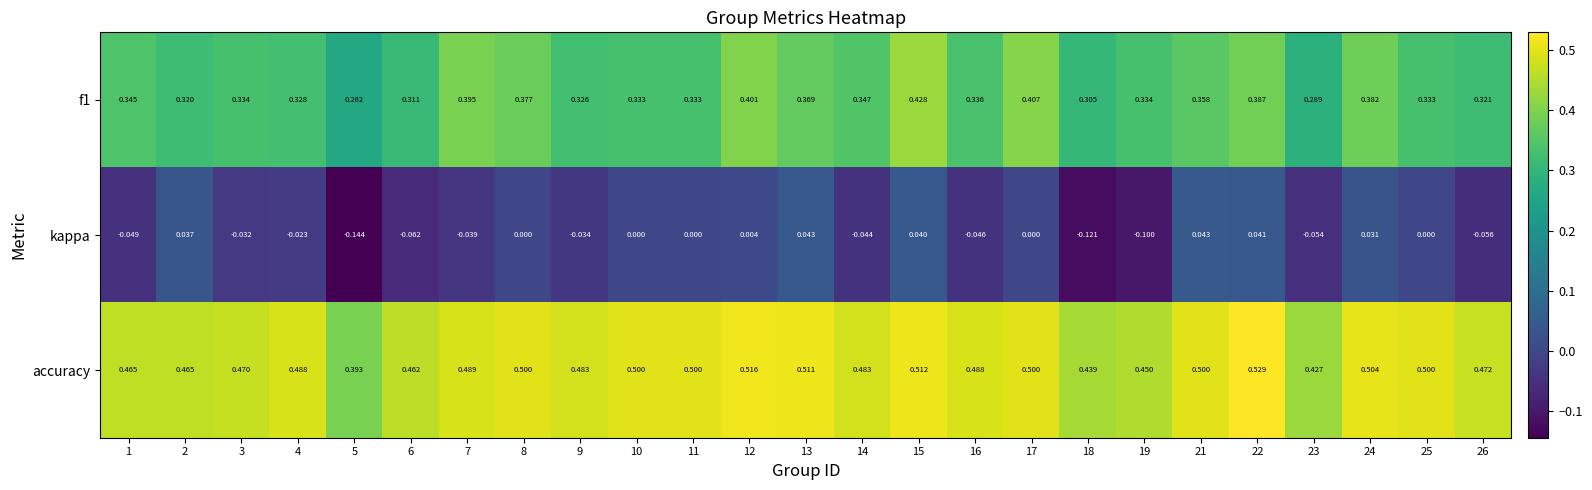

Is the value of accuracy at 18 greater than the value of kappa at 8?

Yes